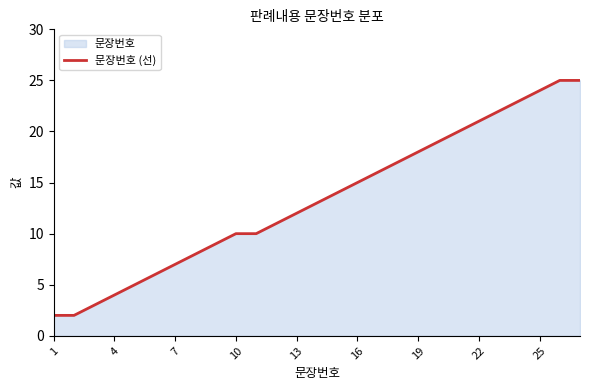

The chart shows a value of 18 at 14. True or false?

False